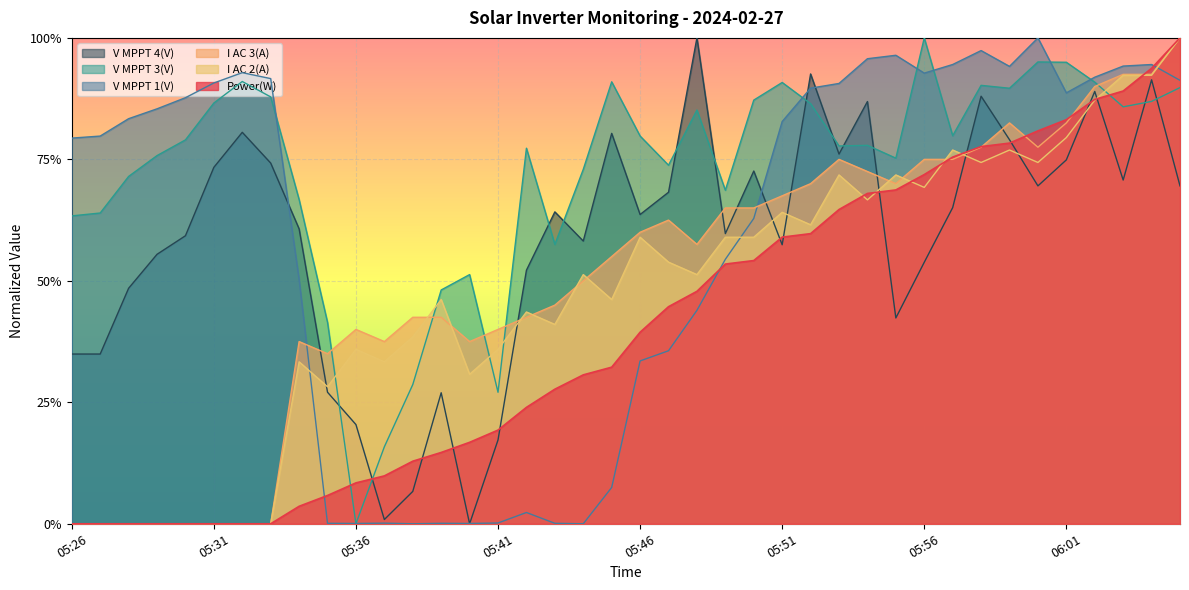

What is the total value across all series at 05:40?

1.4